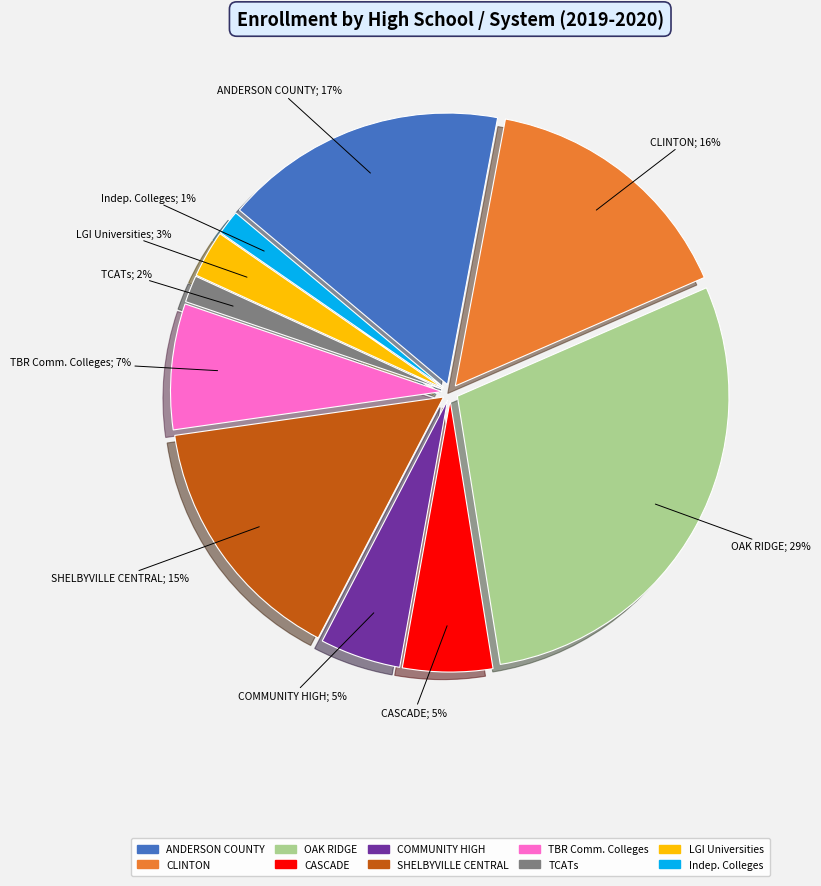

To the nearest percent, what is the average slice percentage?

10%